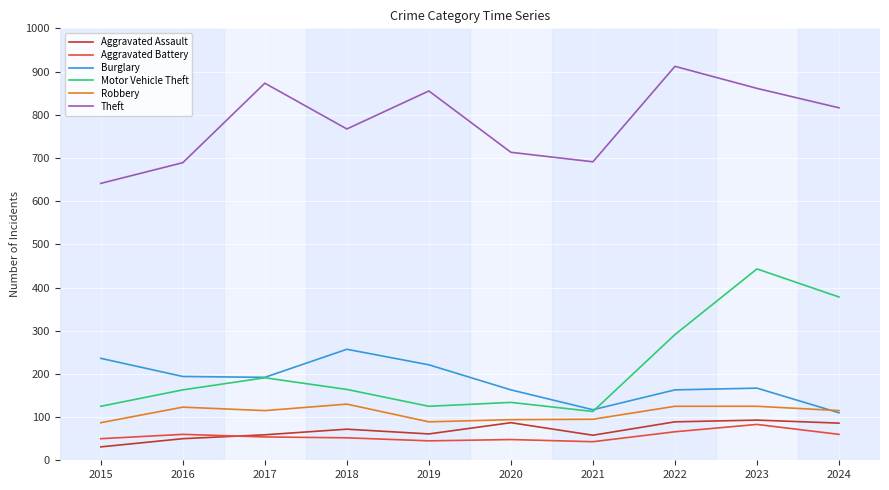

Read the Burglary value at 2023, to the nearest 5.

165